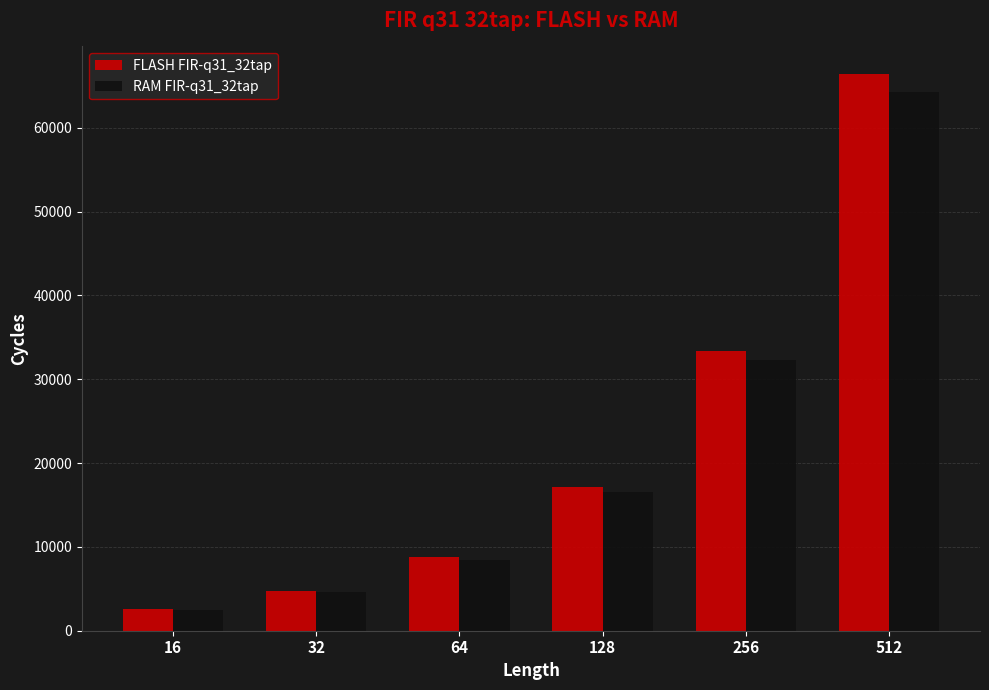

Does the chart contain any negative values?

No